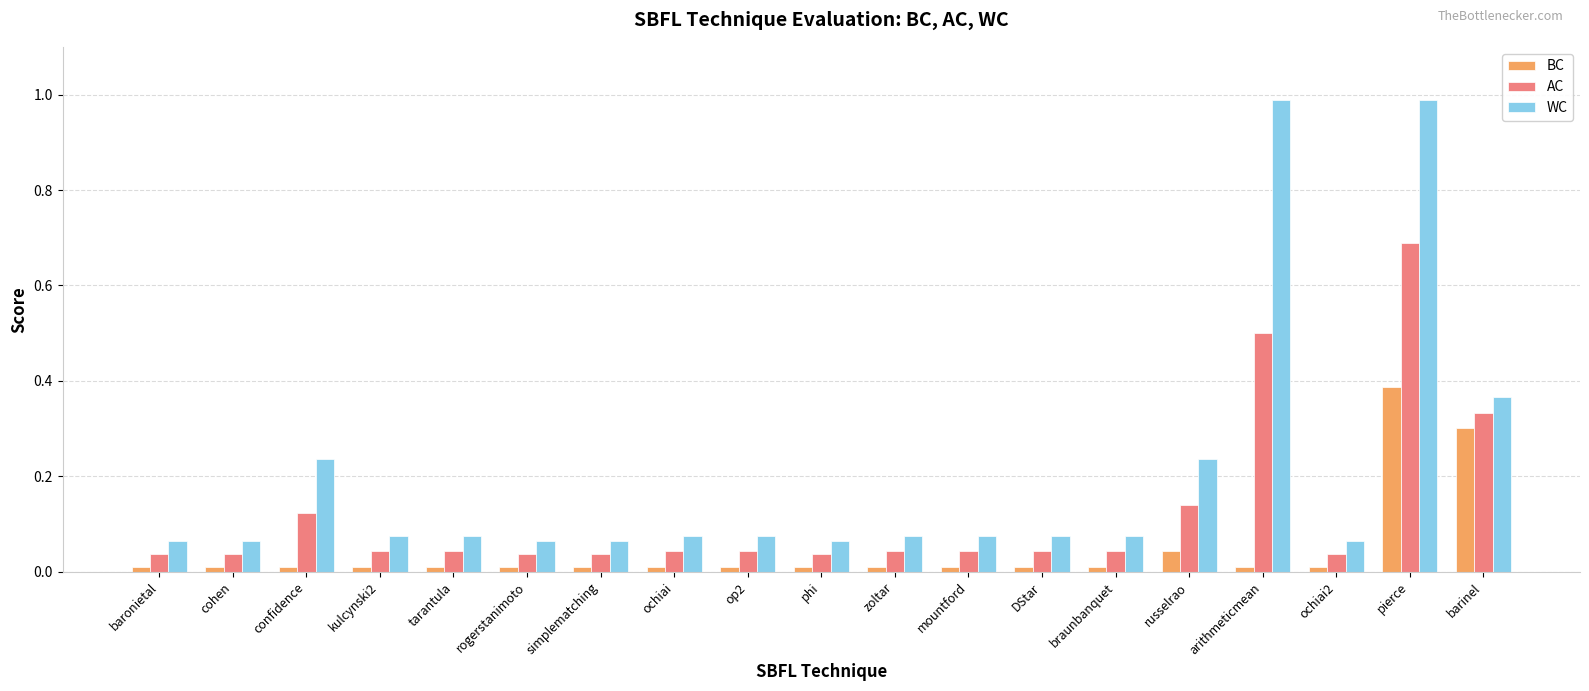

True or false: BC has a value of 0.0 at braunbanquet.

True